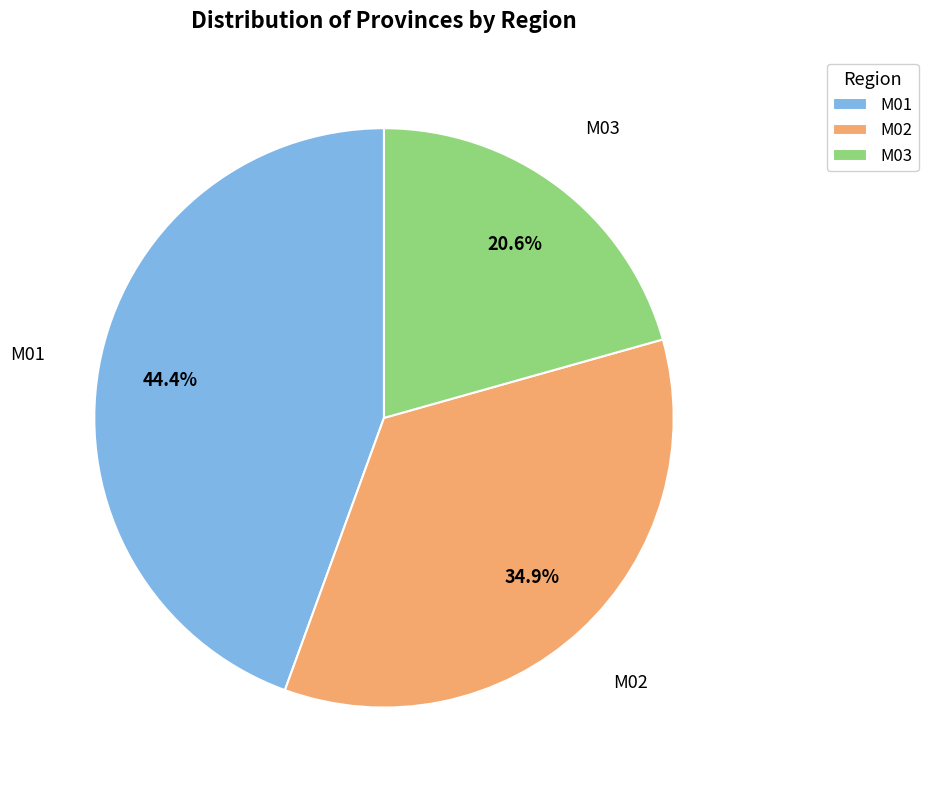

How many segments does this pie chart have?

3